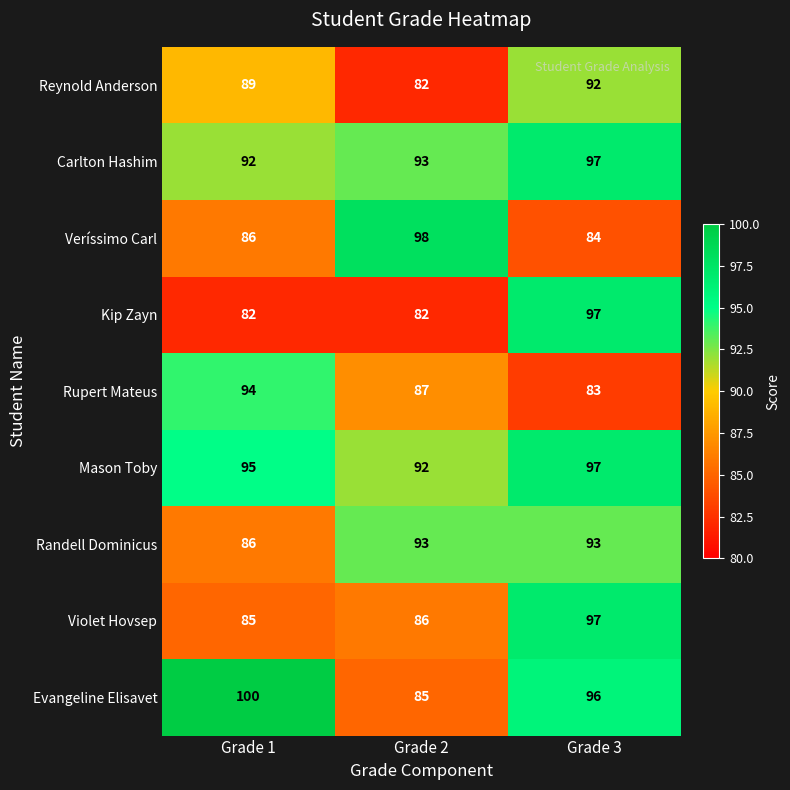

Reading right to left, what are all the values shown in this chart?

Reynold Anderson: 92	82	89
Carlton Hashim: 97	93	92
Veríssimo Carl: 84	98	86
Kip Zayn: 97	82	82
Rupert Mateus: 83	87	94
Mason Toby: 97	92	95
Randell Dominicus: 93	93	86
Violet Hovsep: 97	86	85
Evangeline Elisavet: 96	85	100